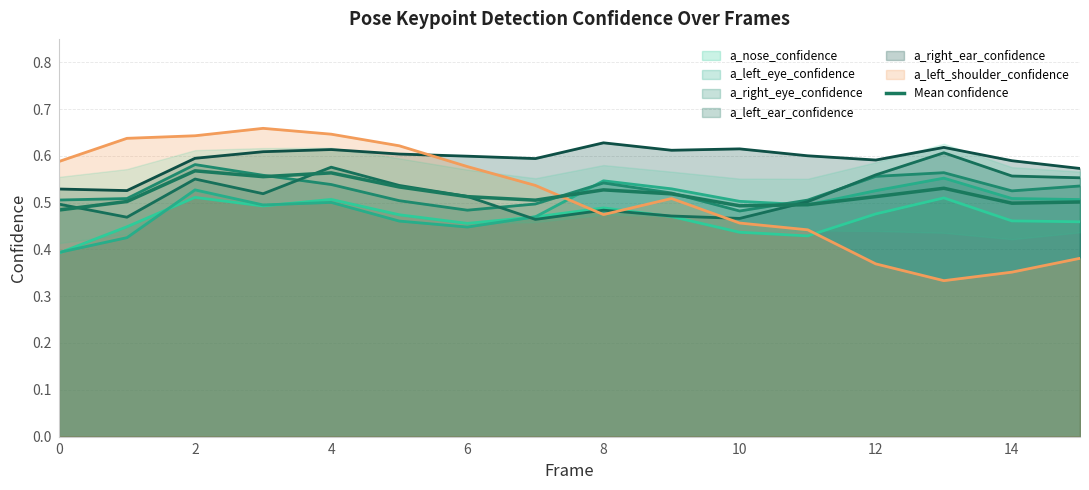

Count the values in the range 0 to 1.

16